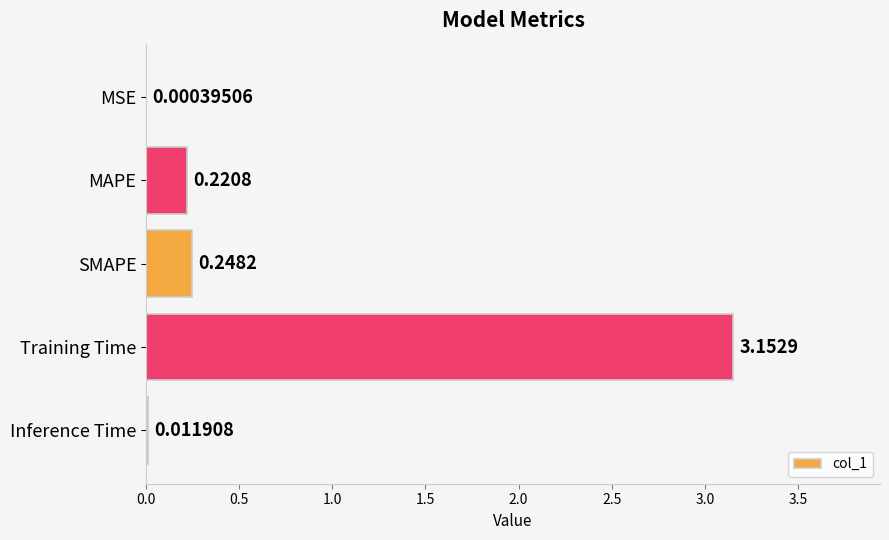

What is the sum of the values at SMAPE and Training Time?

3.4